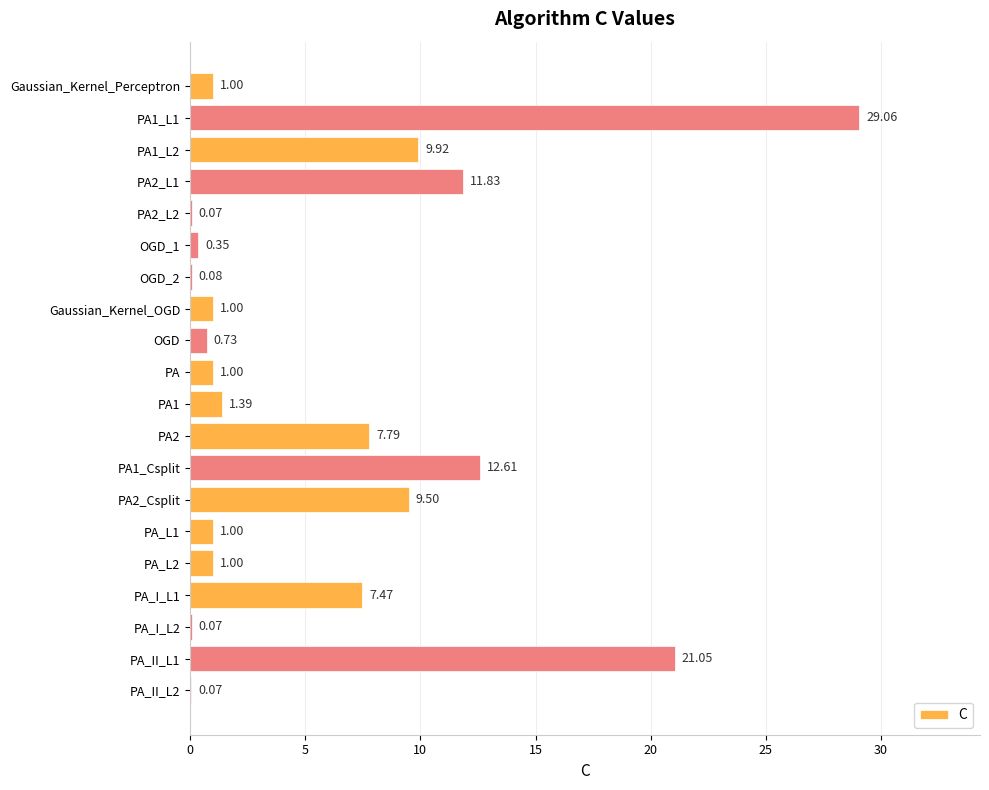

What is the change in value from OGD_1 to PA1_Csplit?

+12.3